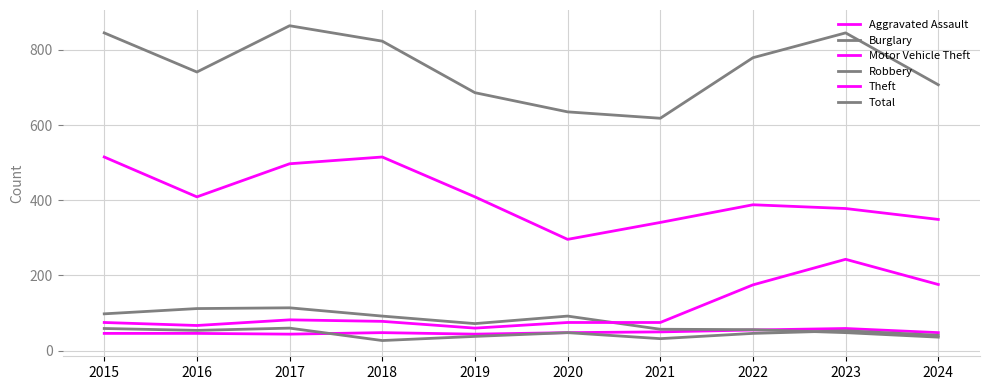

True or false: Aggravated Assault has more than 2 points higher than both neighbors.

False